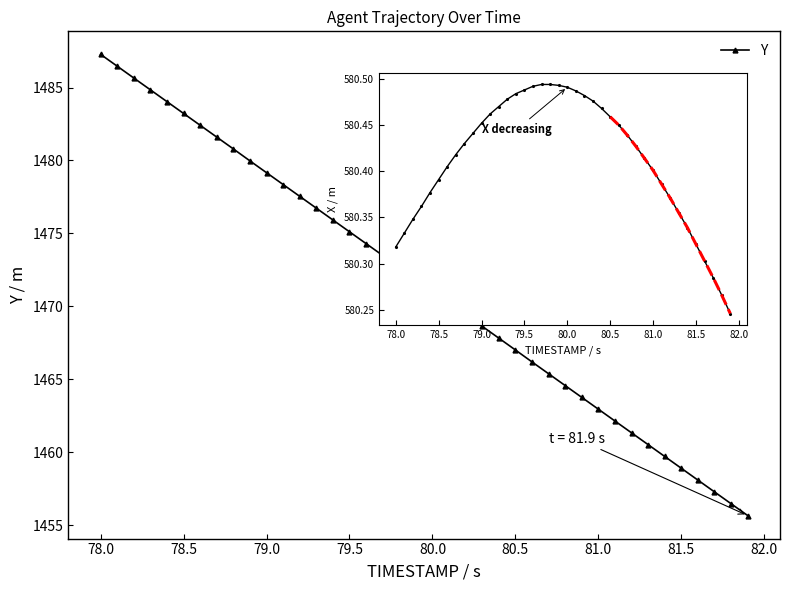

True or false: Y has more than 0 interior local peaks.

False